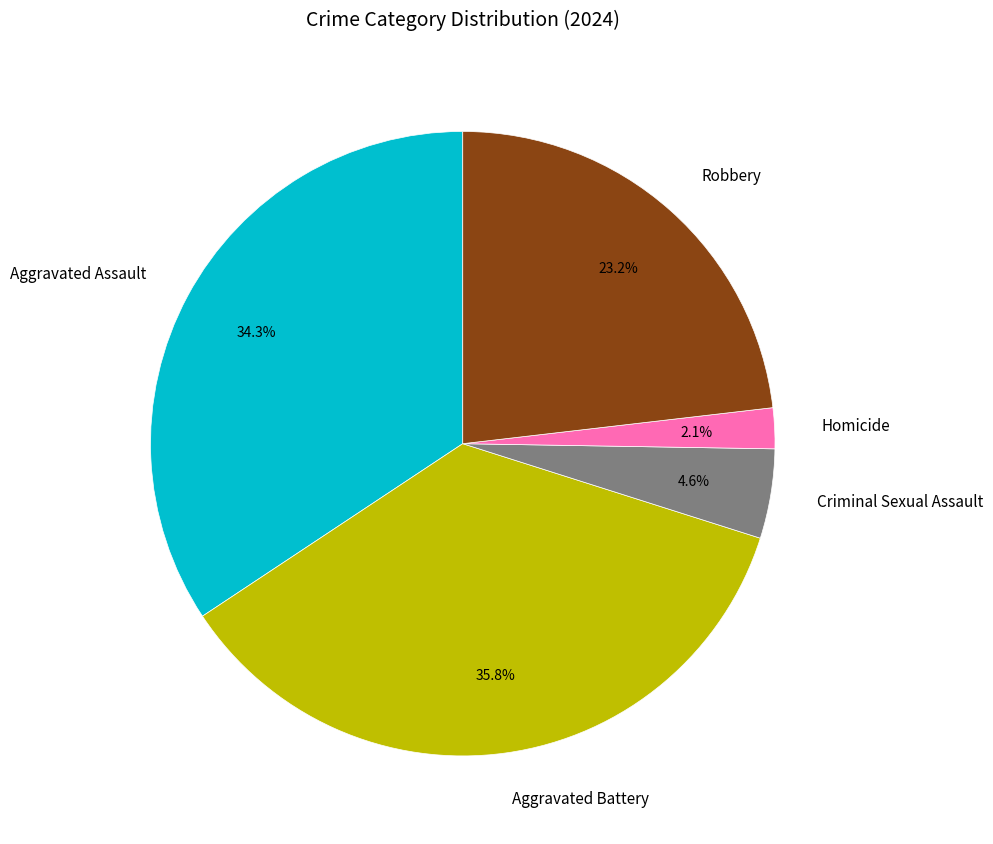

How many slices are in this pie chart?

5